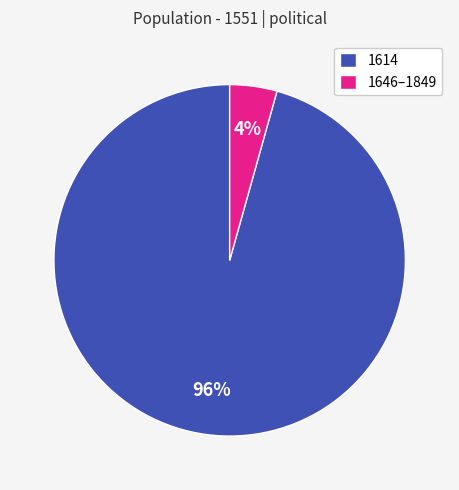

Is 1614 the majority of the pie?

Yes